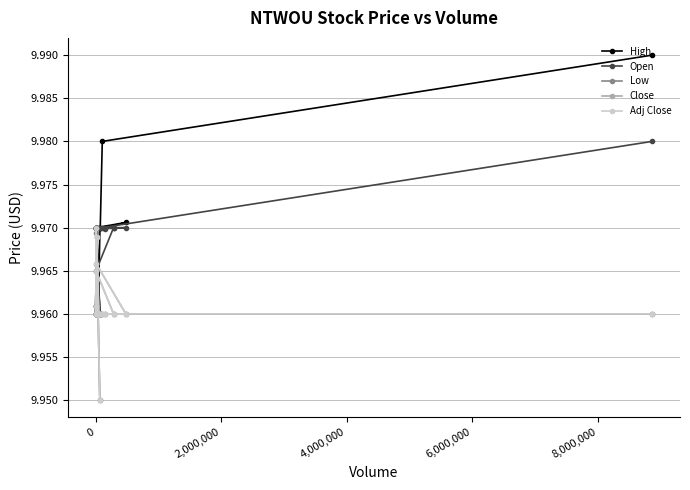

Rank the series by their maximum value, from highest to lowest.

High, Open, Close, Adj Close, Low